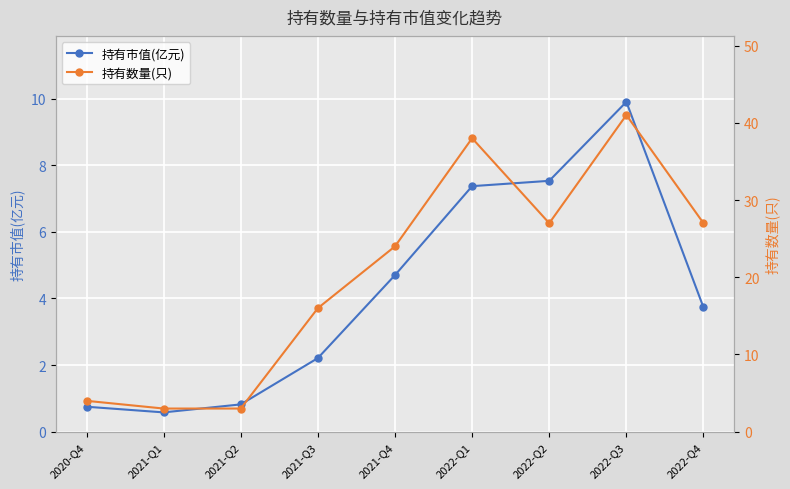

What value does the 持有市值(亿元) series have at 2021-Q1?

0.6